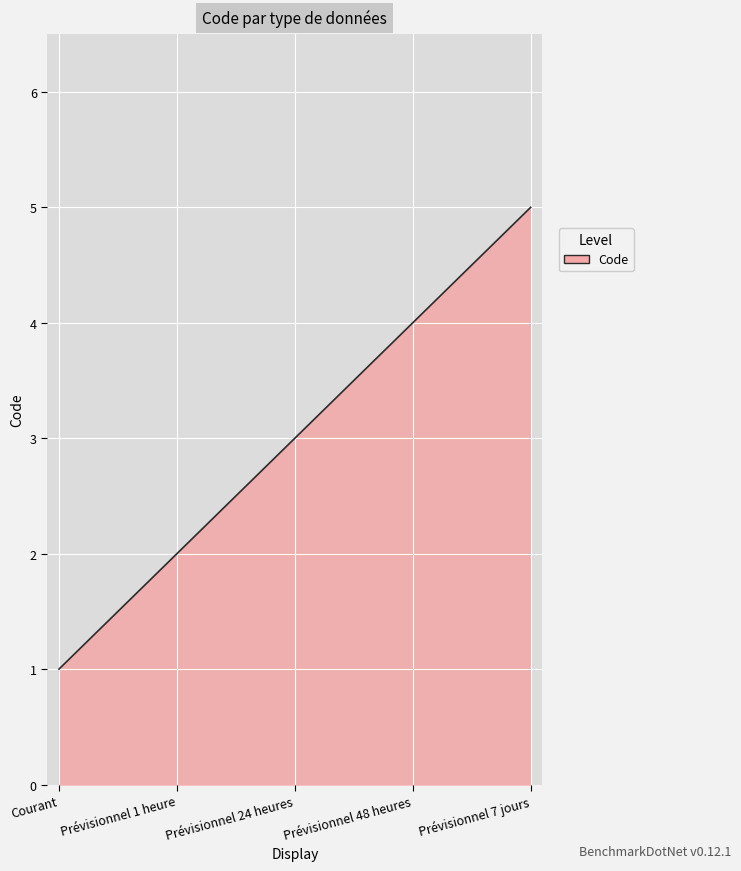

What is the minimum value shown in the chart?

1.0